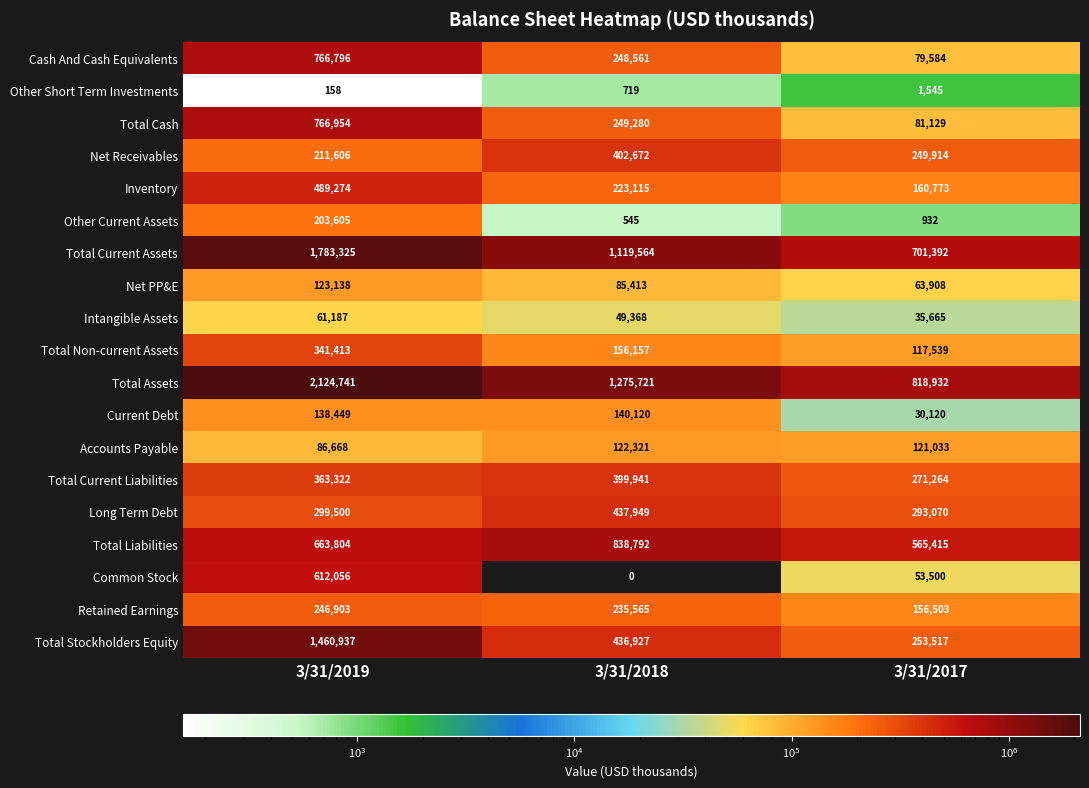

Rank the series by their maximum value, from highest to lowest.

Total Assets, Total Current Assets, Total Stockholders Equity, Total Liabilities, Total Cash, Cash And Cash Equivalents, Common Stock, Inventory, Long Term Debt, Net Receivables, Total Current Liabilities, Total Non-current Assets, Retained Earnings, Other Current Assets, Current Debt, Net PP&E, Accounts Payable, Intangible Assets, Other Short Term Investments